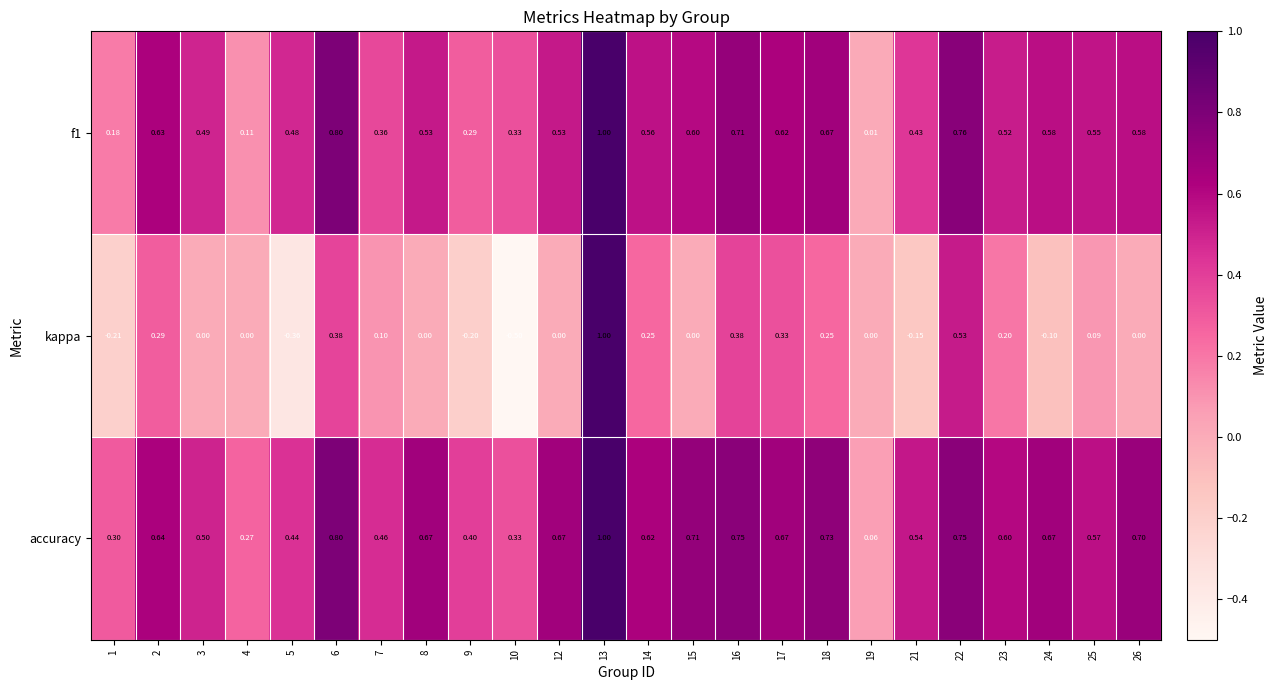

Which series has the largest total across all categories?

accuracy